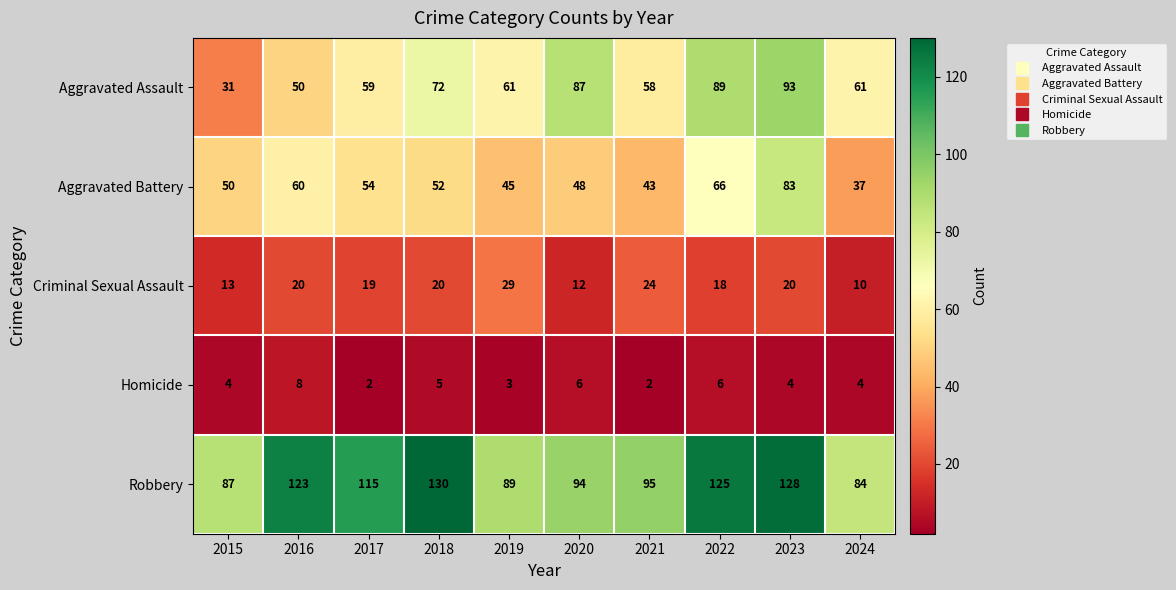

Which series has the largest range (max minus min)?

Aggravated Assault